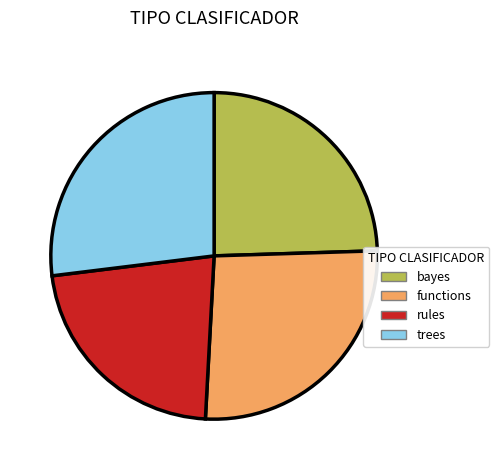

How many segments does this pie chart have?

4